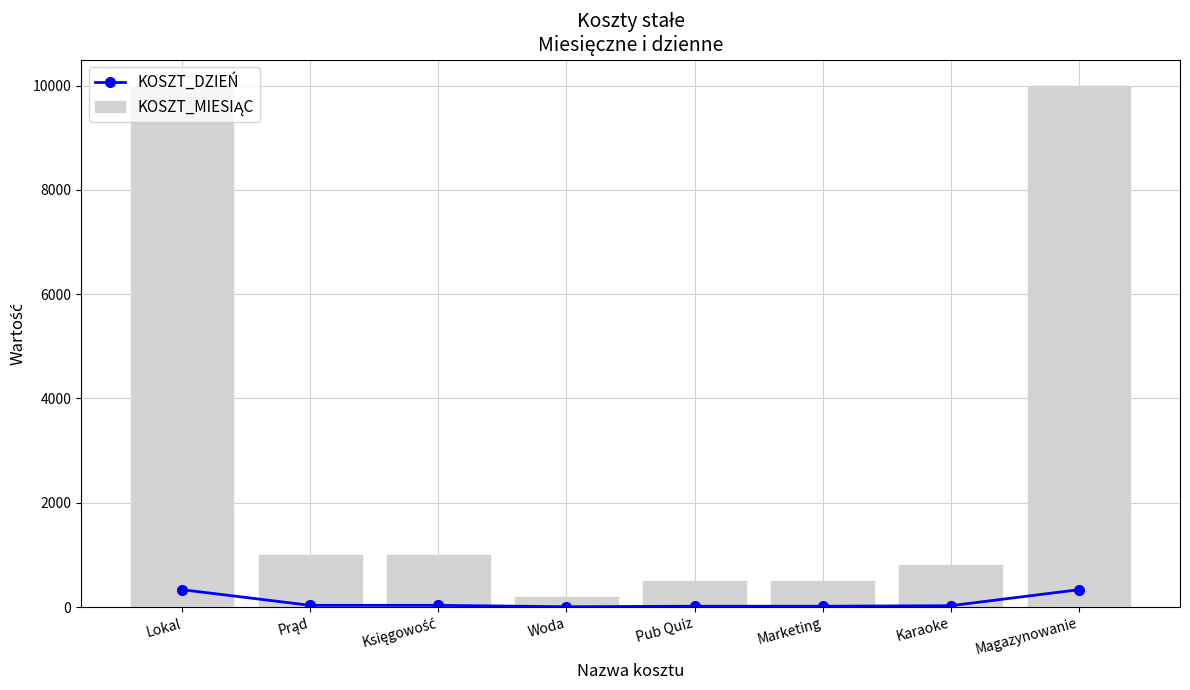

What is the lowest value of the KOSZT_DZIEŃ series?

6.7